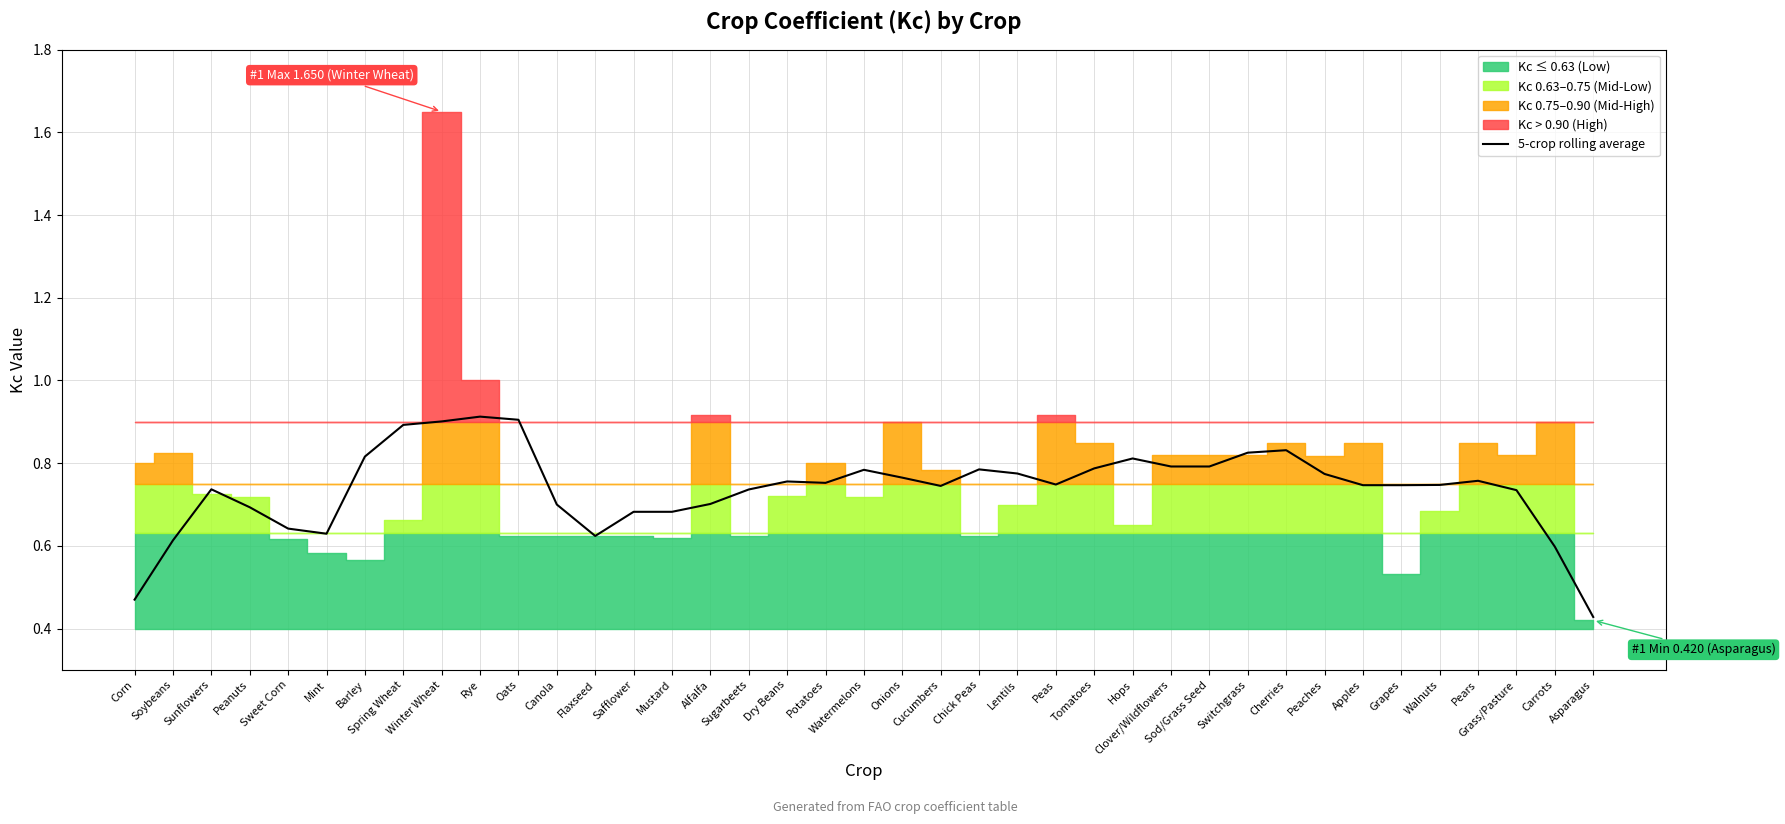

What is the maximum value for 5-crop rolling average?

0.9